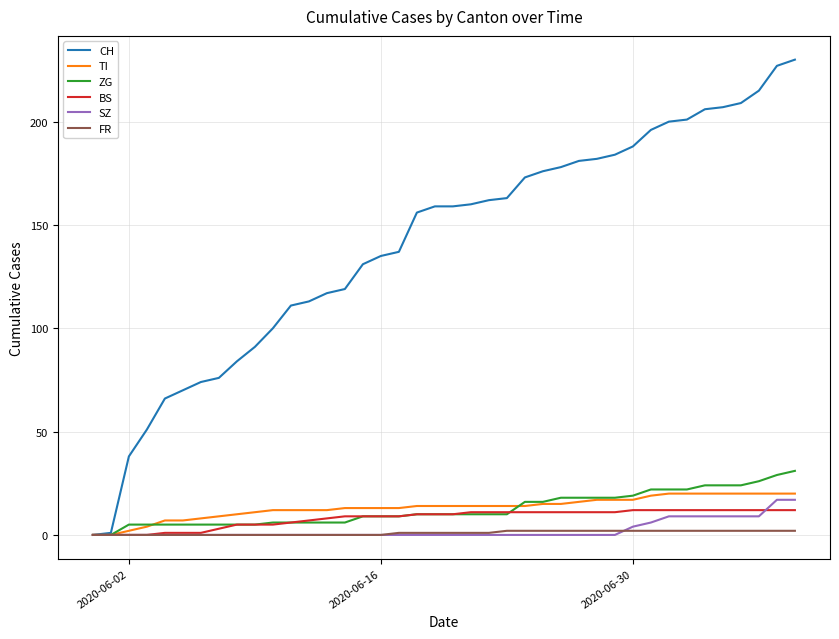

Which series has the largest total across all categories?

CH